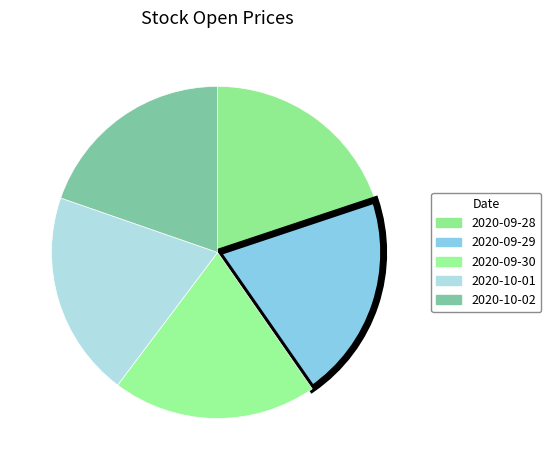

Is there a majority slice in this chart?

No